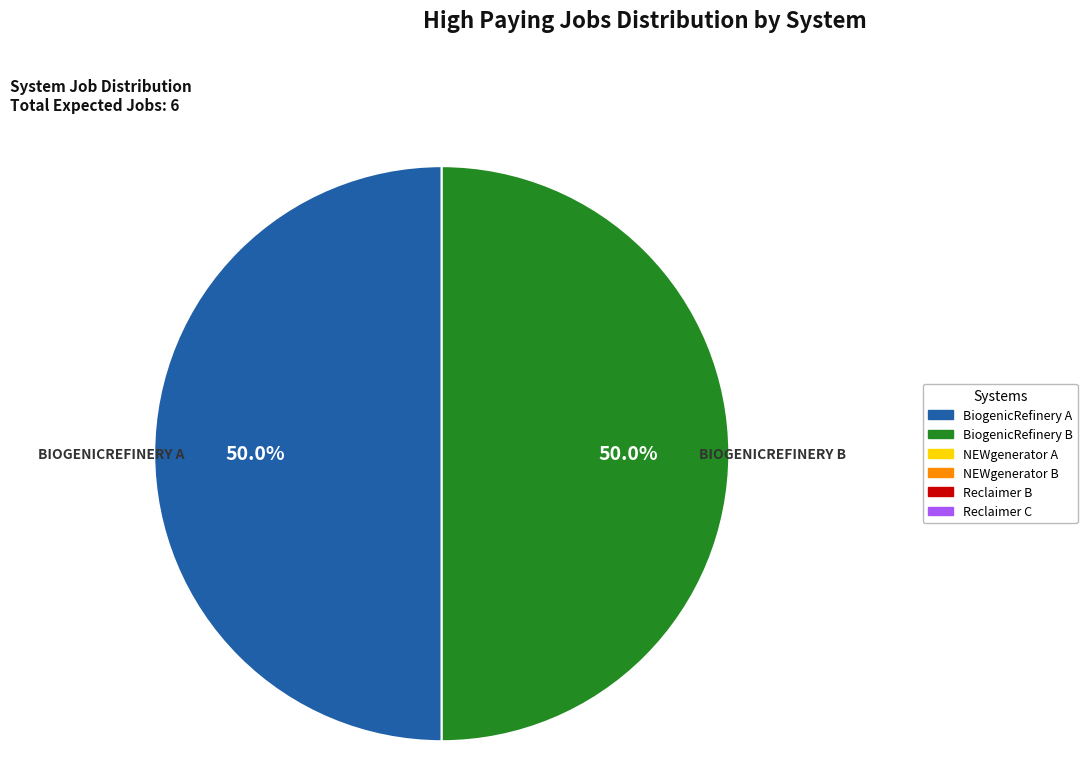

How many slices are in this pie chart?

2